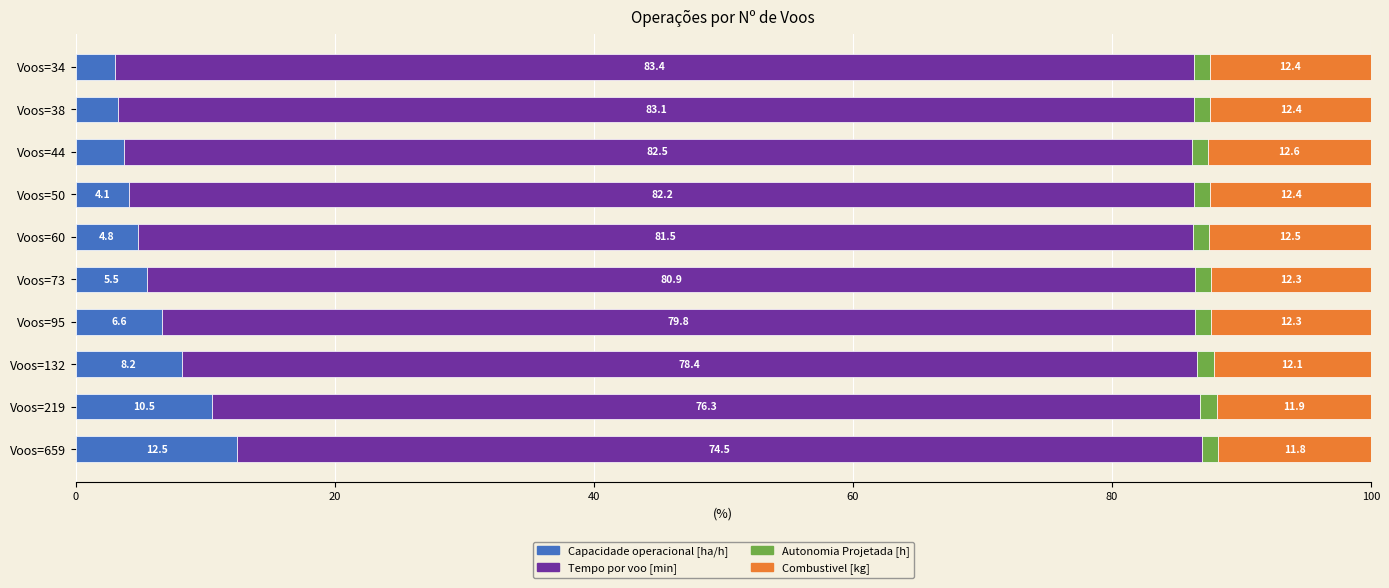

What is the total value across all series at Voos=95?

100.0